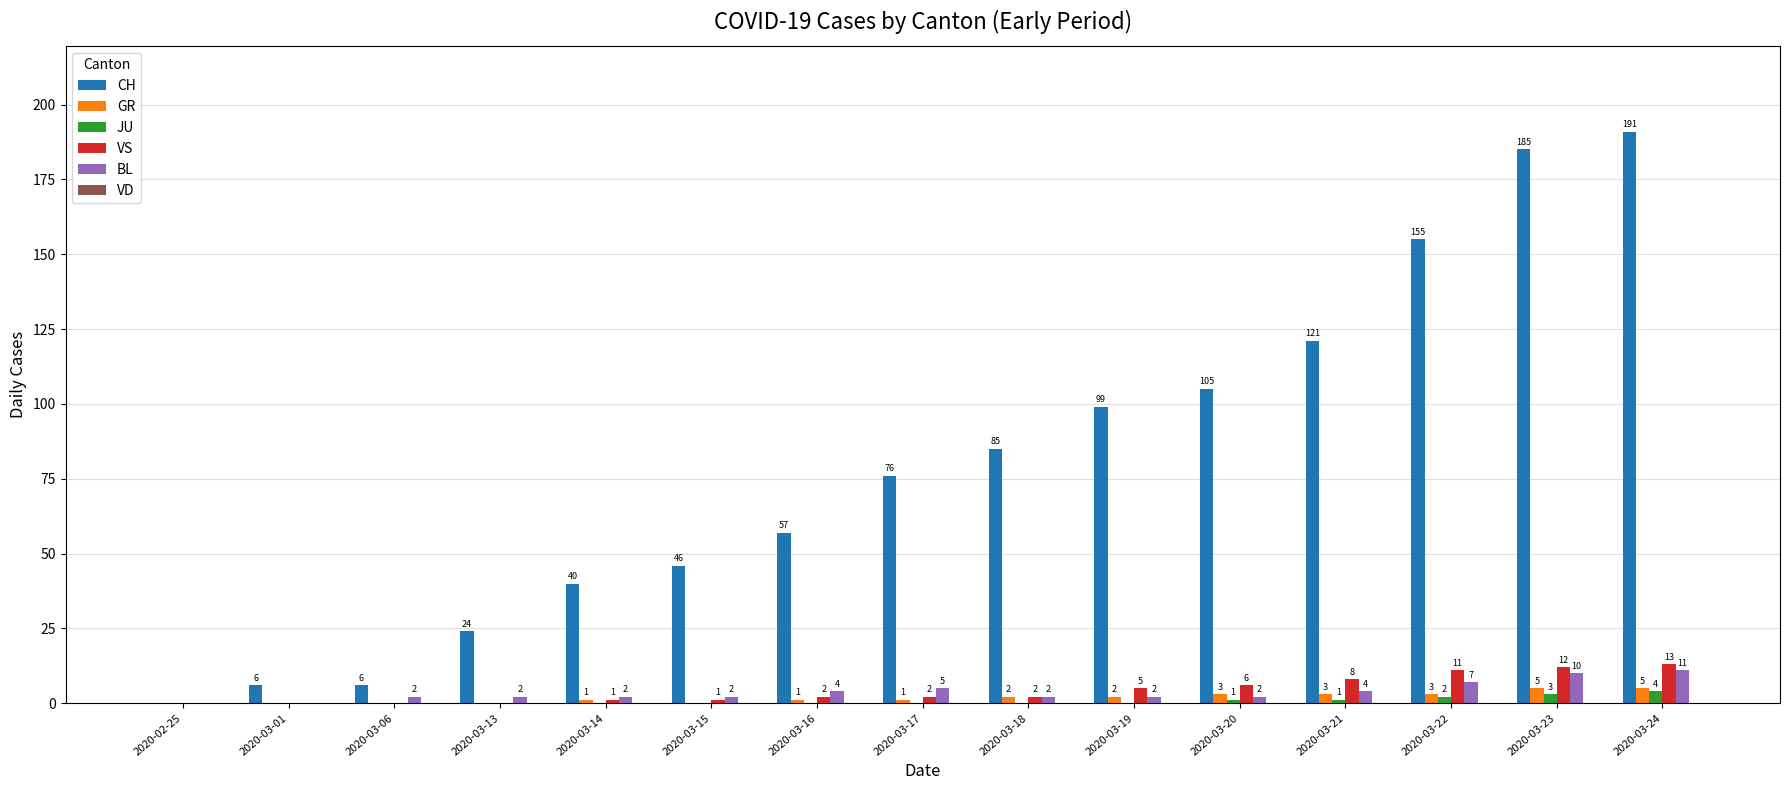

Between 2020-03-01 and 2020-03-17, which series saw the biggest shift?

CH